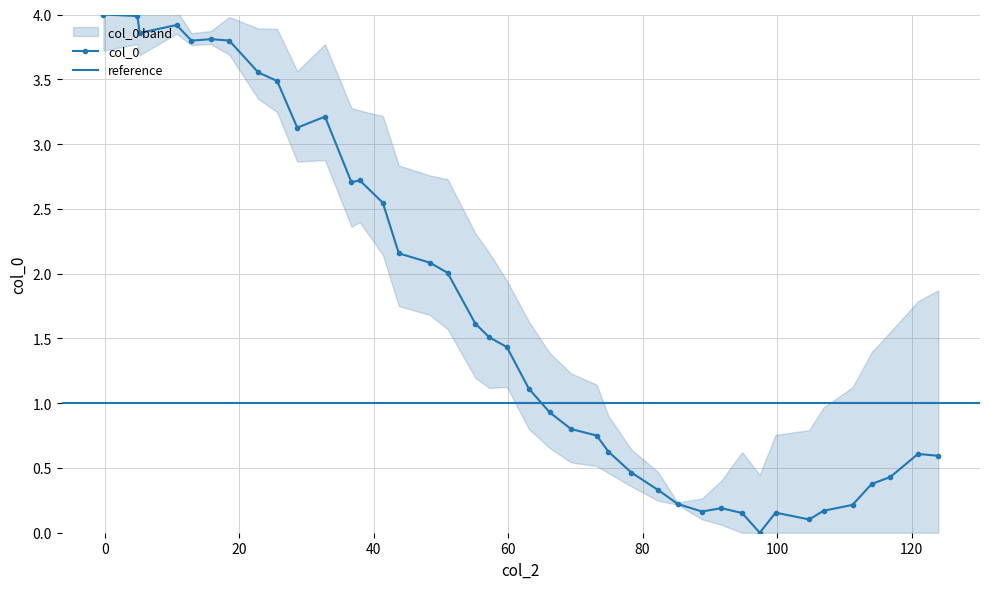

What is the maximum value for col_0?

4.0